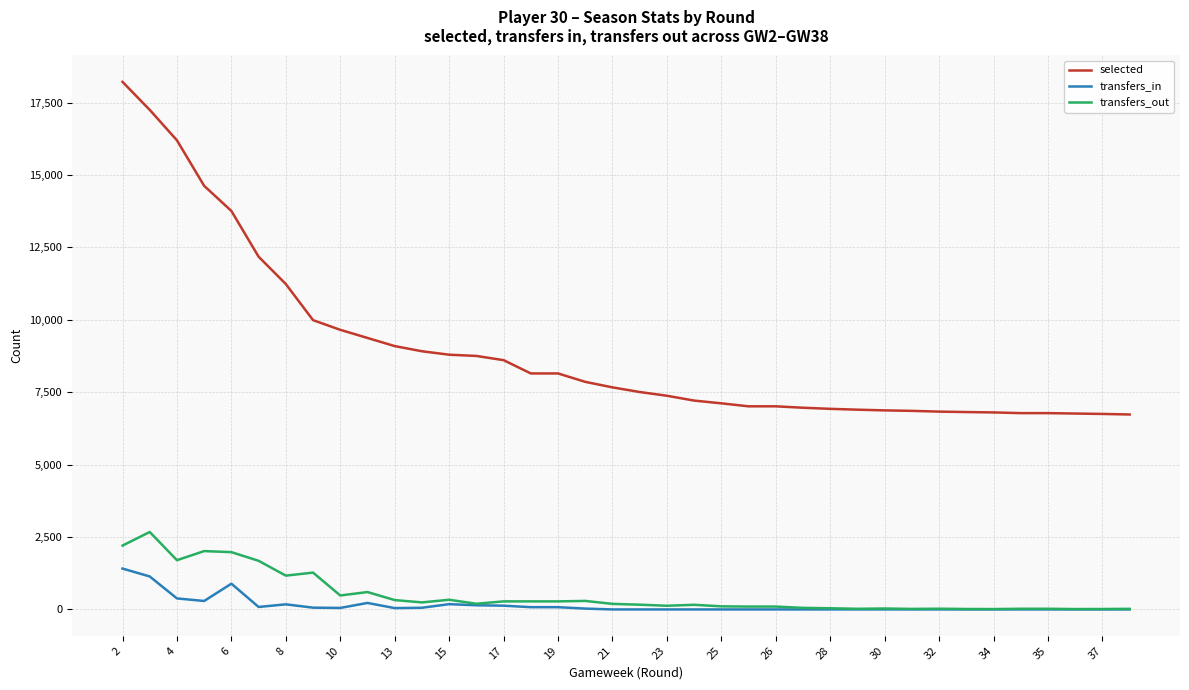

True or false: selected and transfers_in intersect in this chart.

False